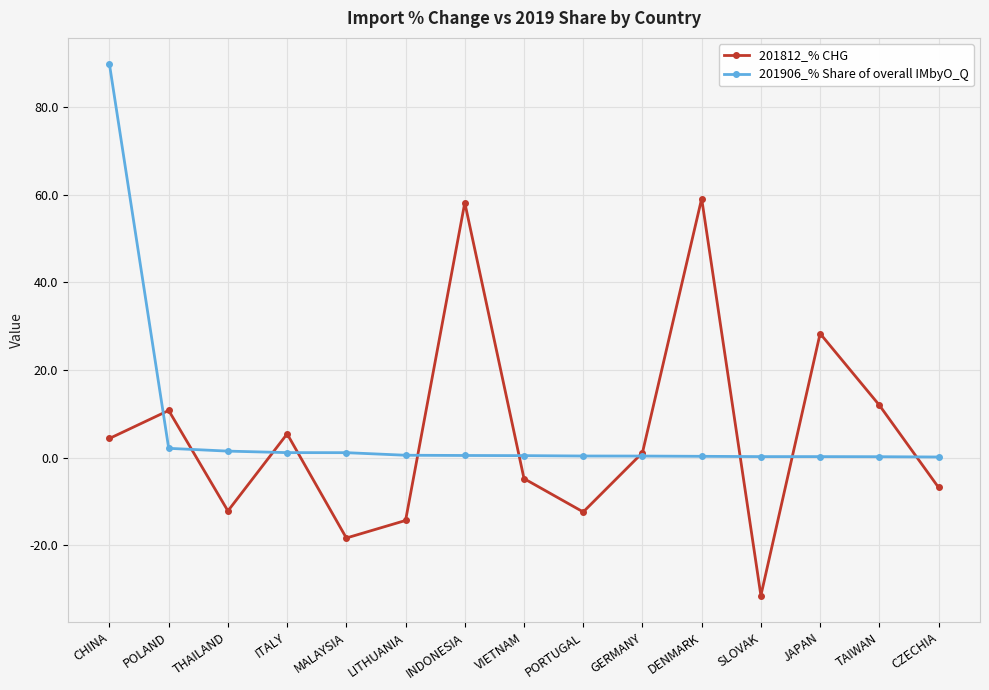

At how many categories does at least one series exceed 76?

1